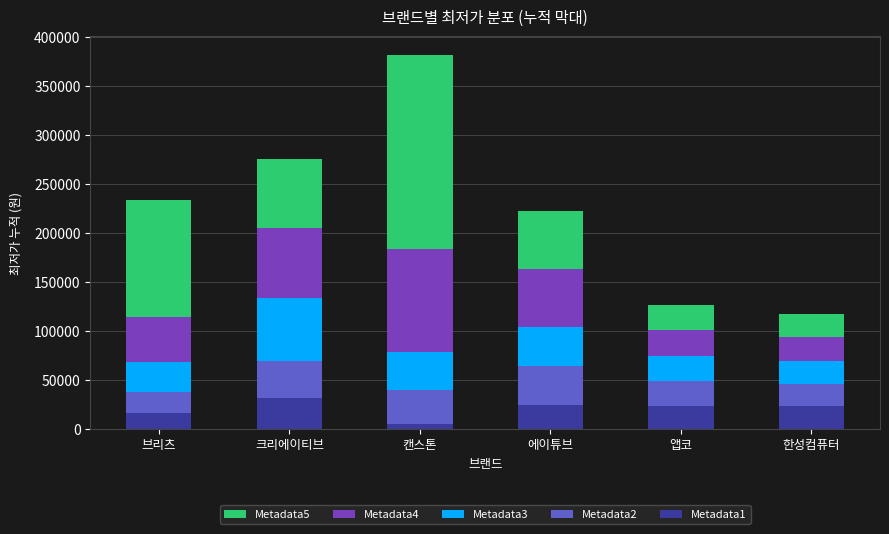

At which label does Metadata1 reach its minimum?

캔스톤